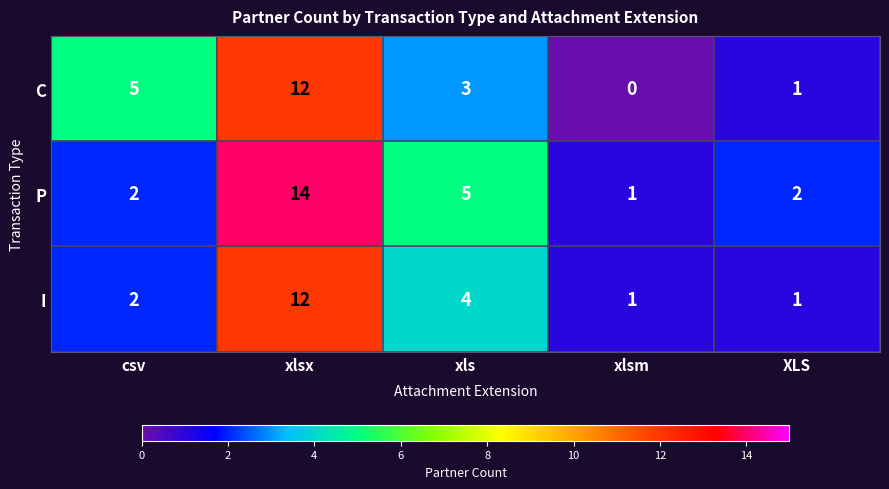

How many values in the I series are below 2?

2